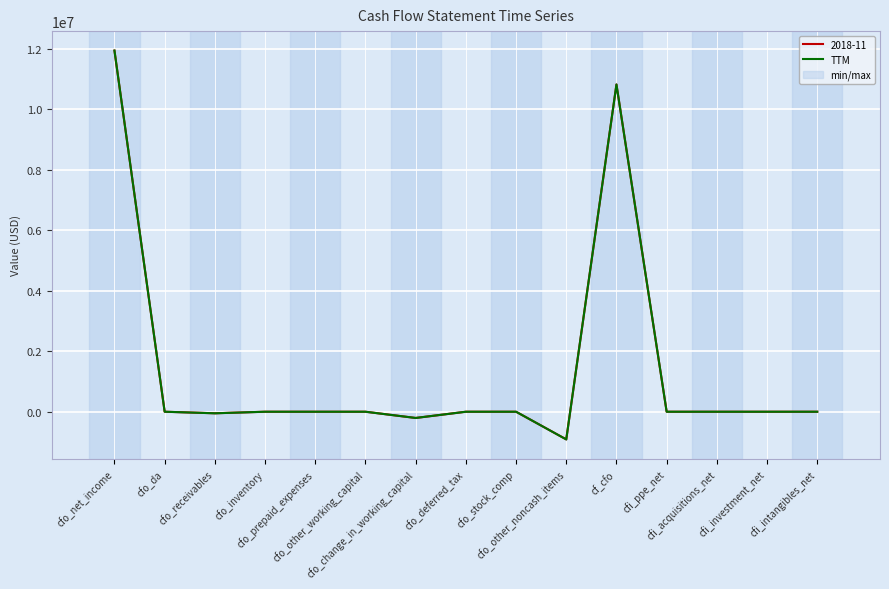

What is the difference between the maximum and second lowest values?

12142000